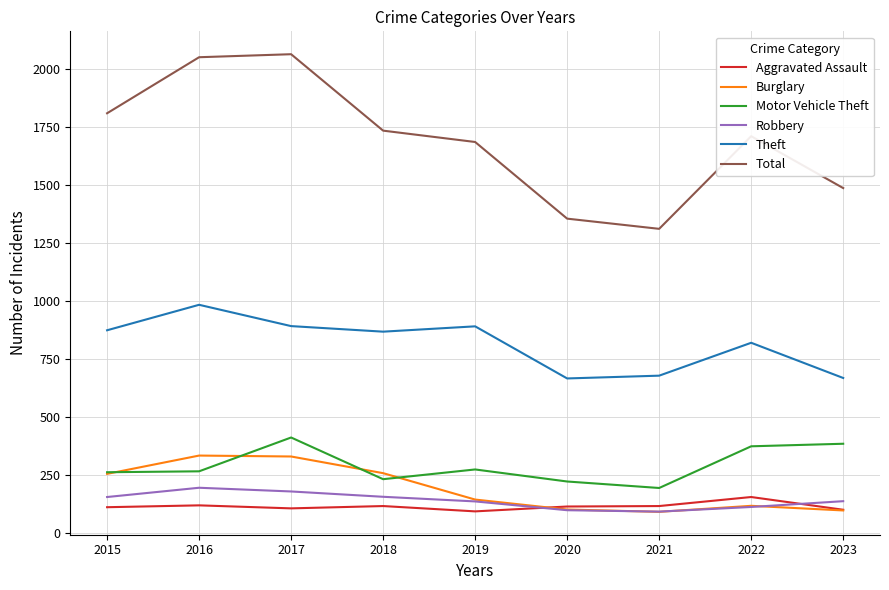

Which series has the largest total across all categories?

Total